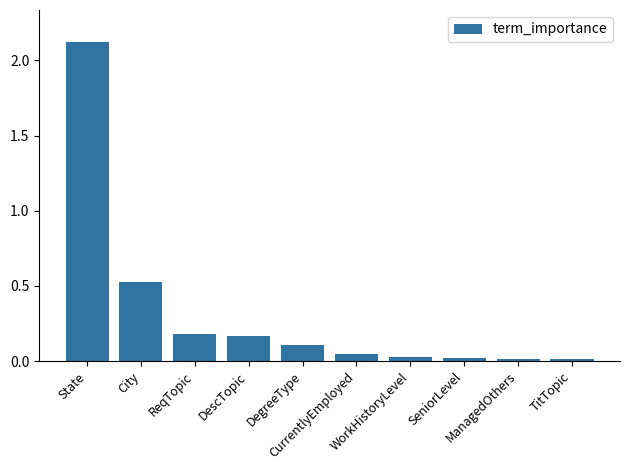

What is the label of the 9th bar from the right?

City